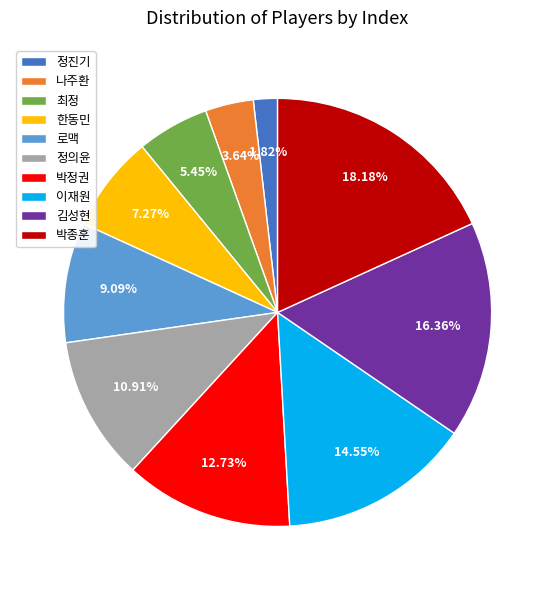

Does 김성현 account for over 50% of the chart?

No